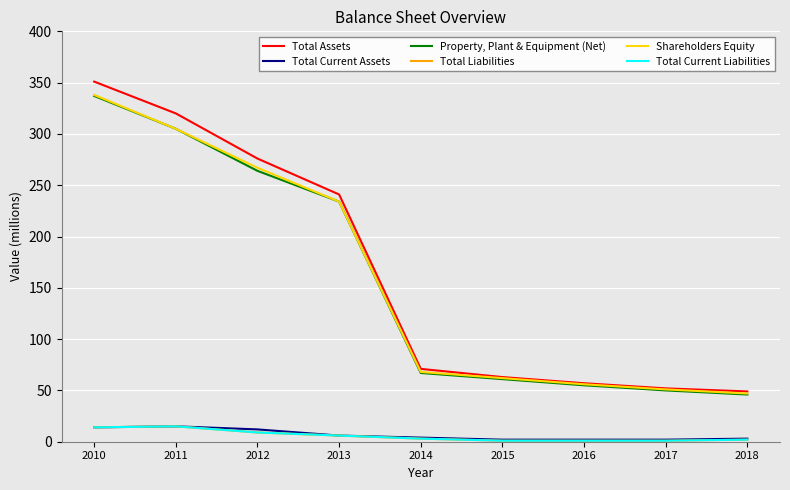

Is this an area chart (filled region under the line)?

No